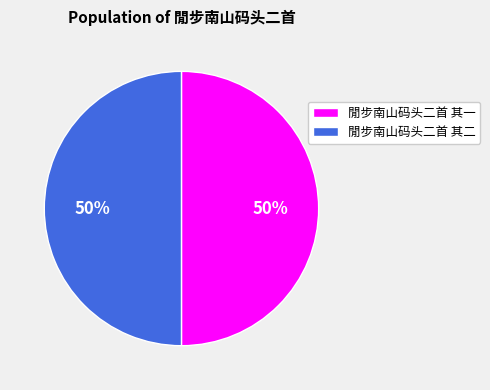

The 閒步南山码头二首 其一 slice represents 64% of the pie. True or false?

False